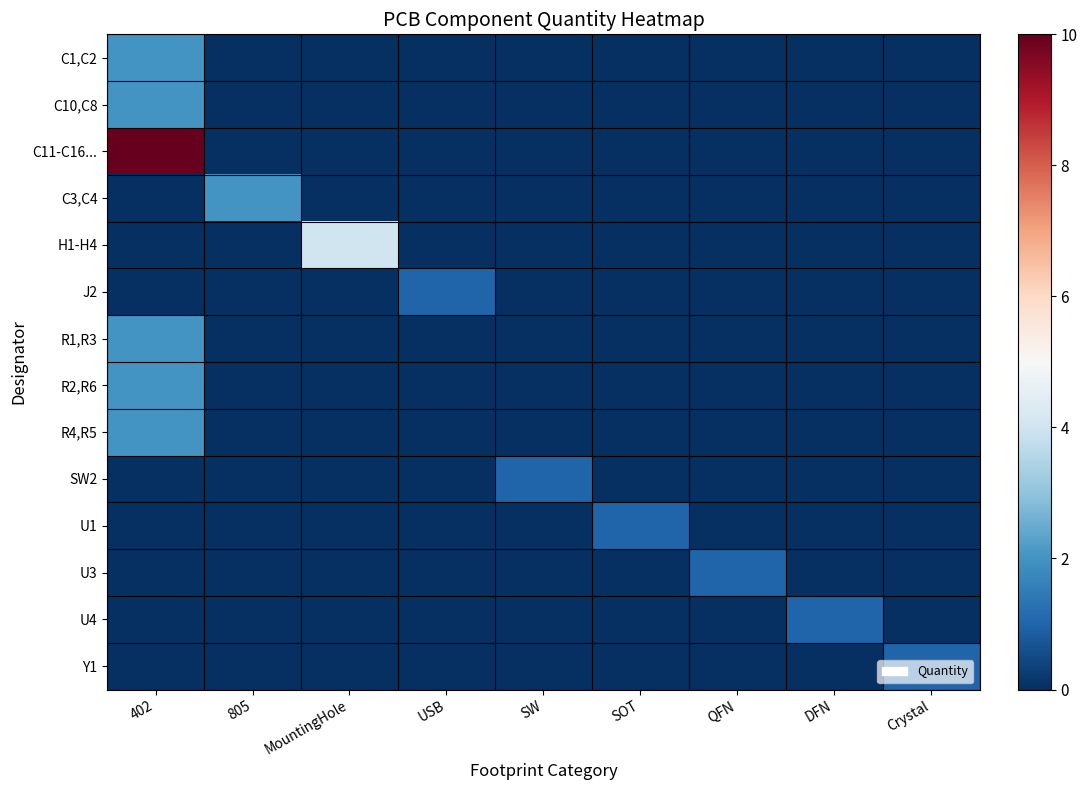

Between MountingHole and USB, which series saw the biggest shift?

H1-H4